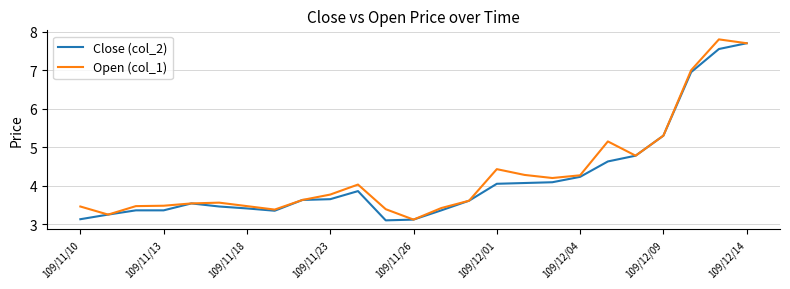

What is the maximum value for Open (col_1)?

7.8